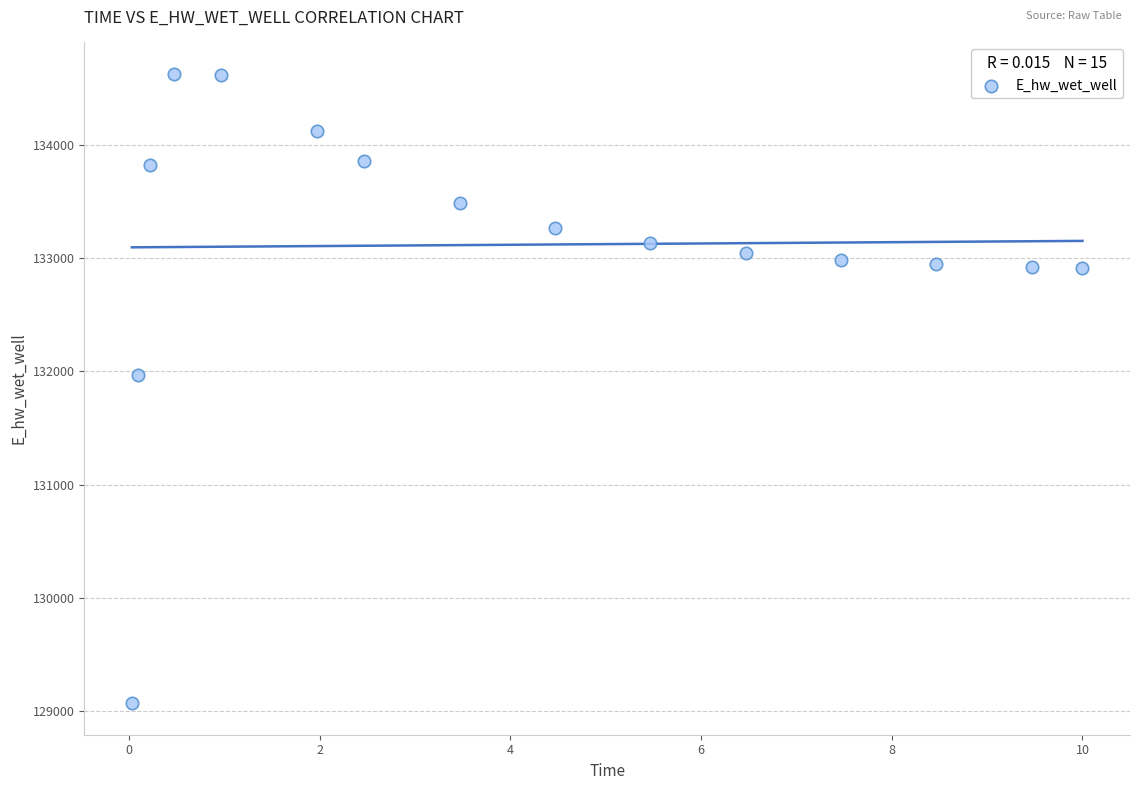

What Y value in the scatter plot is closest to 131848?

131969.8